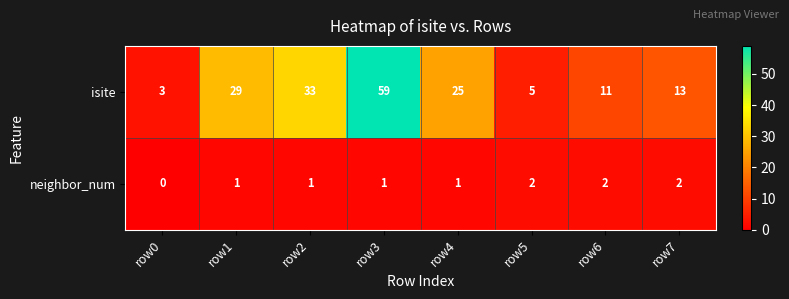

Which label corresponds to the smallest value in the chart?

row0